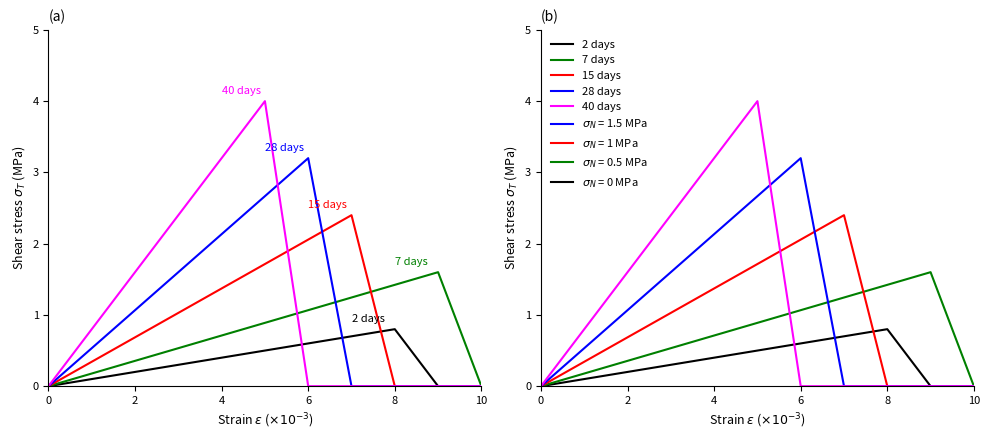

Is it true that 15 days equals 0.6 at 2?

False